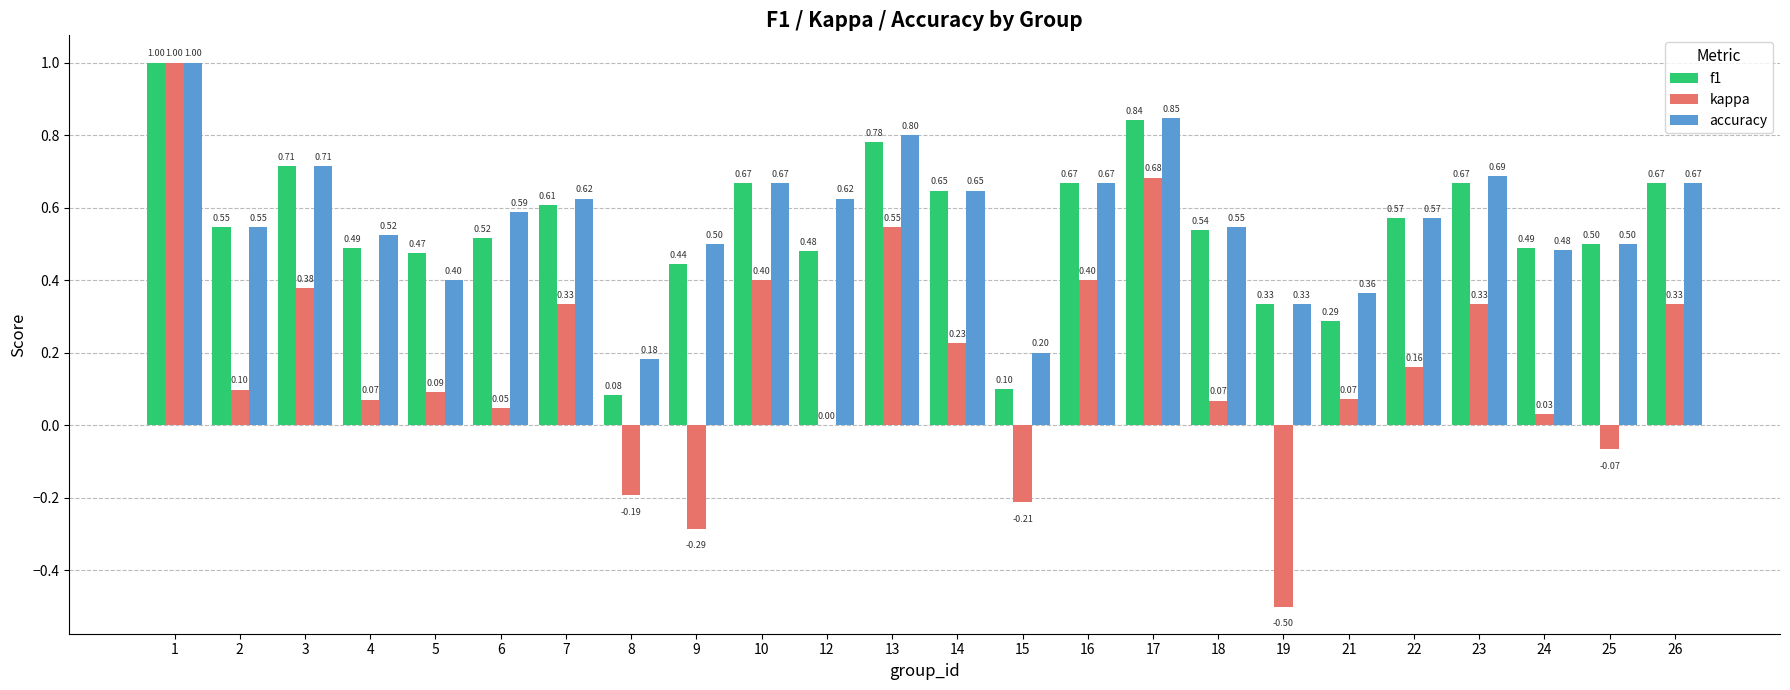

What is the sum of all kappa values?

4.0